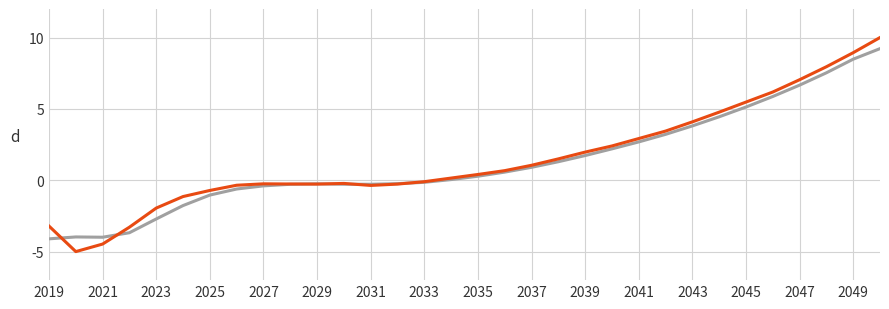

What is the minimum value shown in the chart?

-5.0